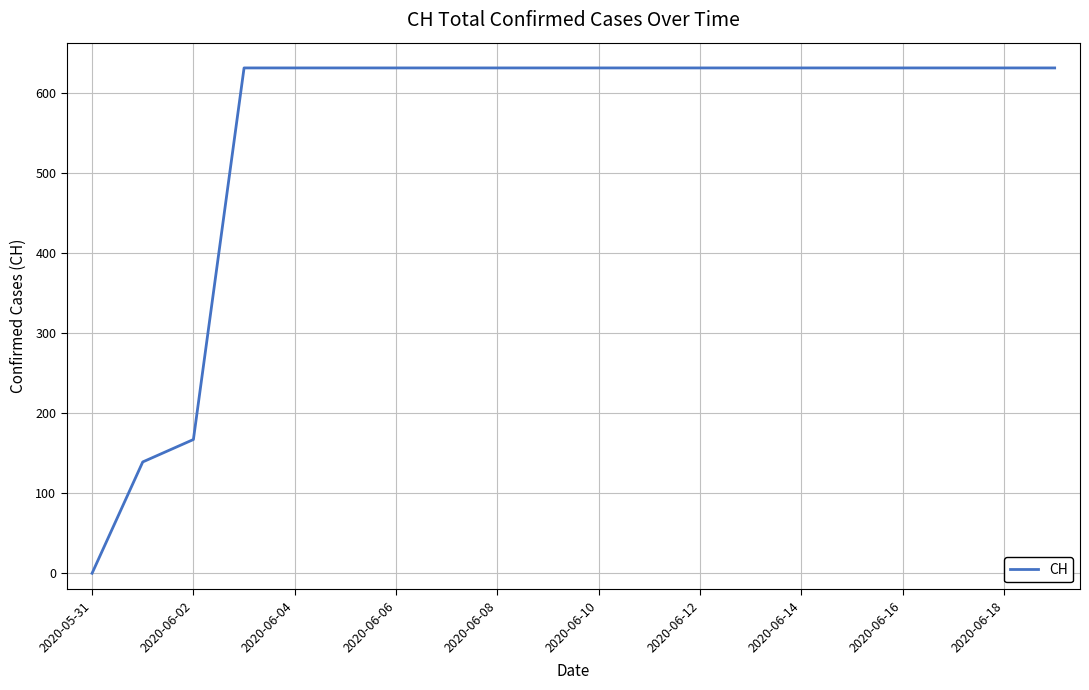

What is the difference between the maximum and minimum values?

631